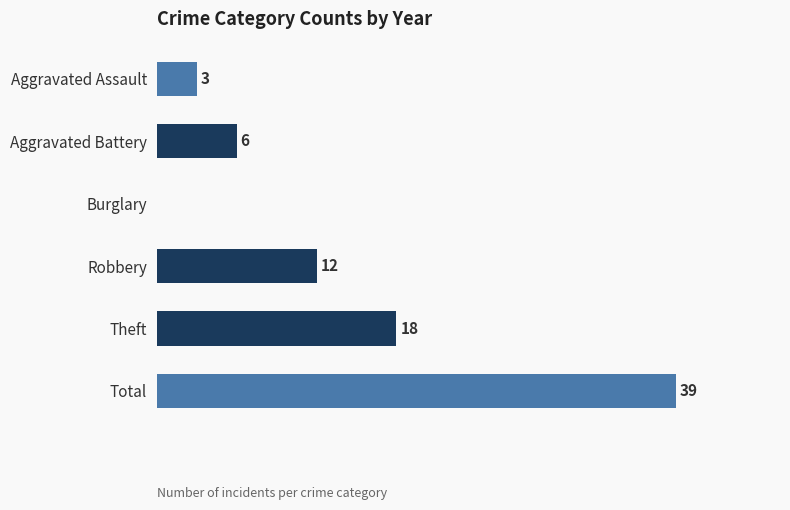

Which category has the highest value across all series?

Total